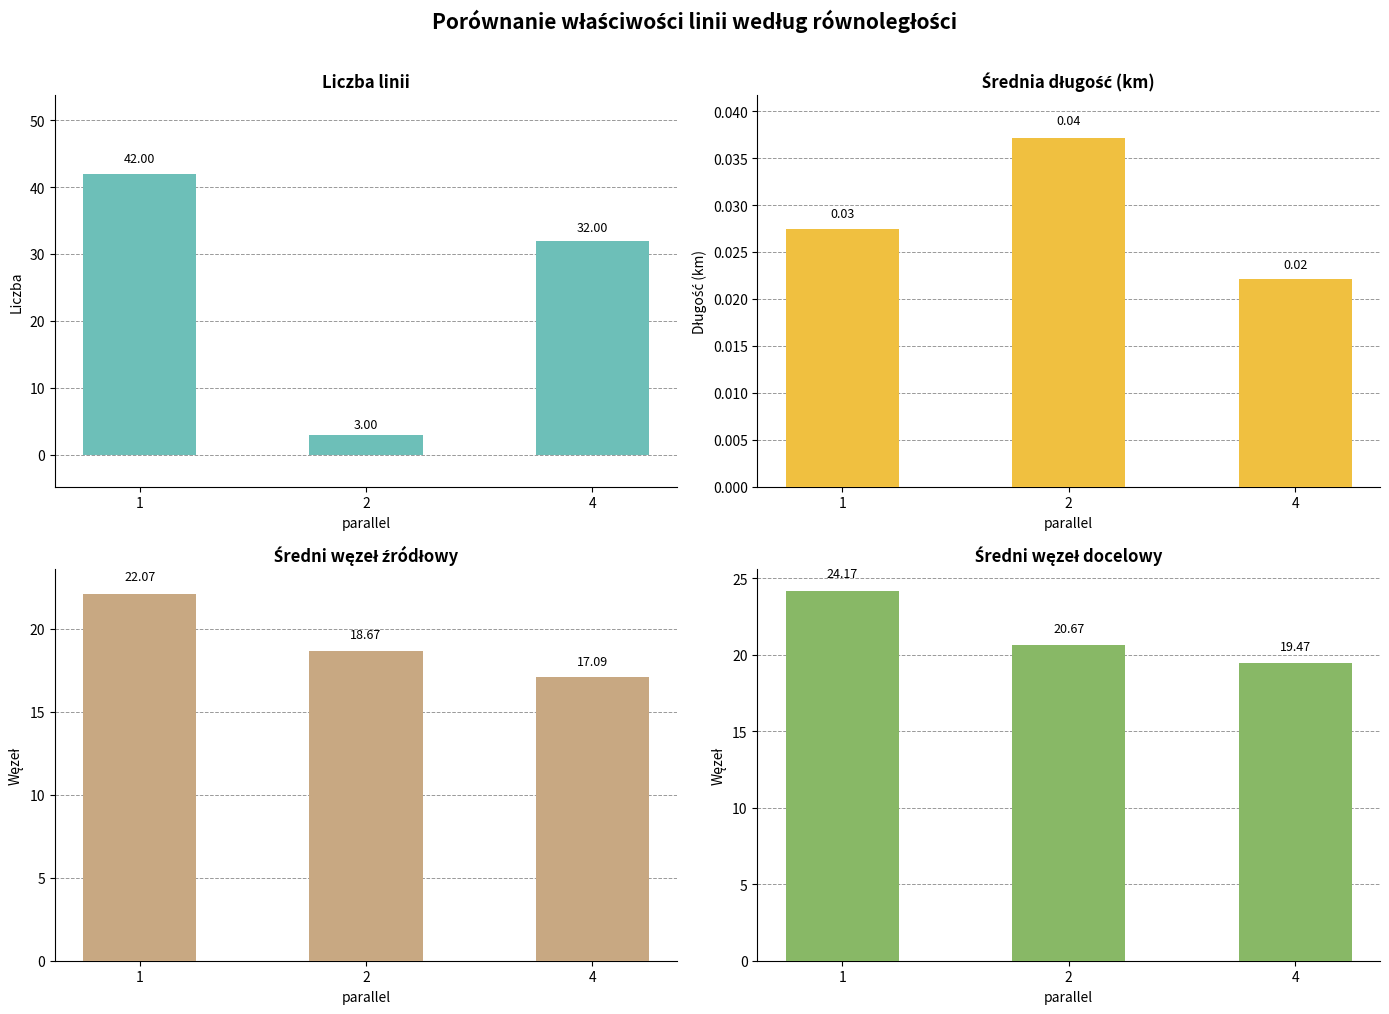

Which series has the widest spread of values?

count